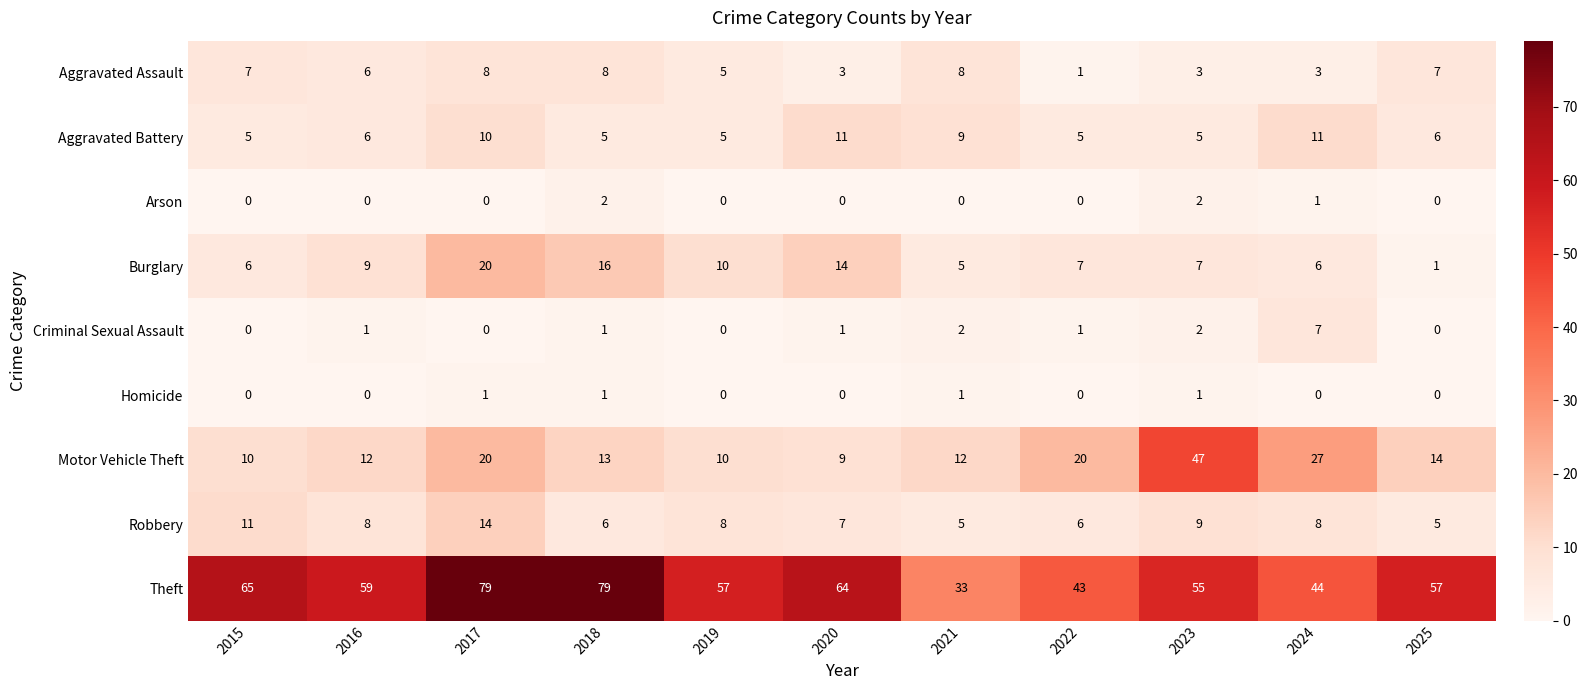

Rank the series by their maximum value, from lowest to highest.

Homicide, Arson, Criminal Sexual Assault, Aggravated Assault, Aggravated Battery, Robbery, Burglary, Motor Vehicle Theft, Theft